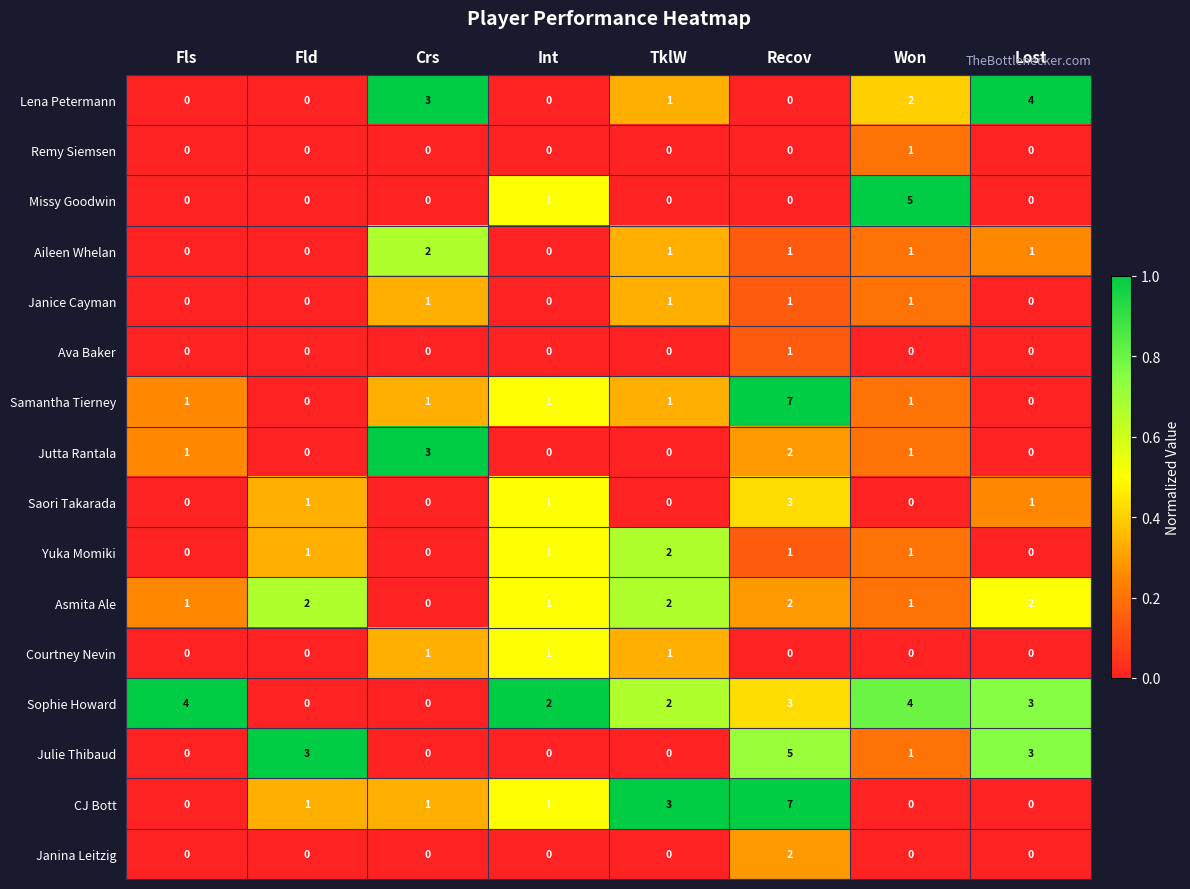

Is it true that Ava Baker equals 0 at Lost?

True